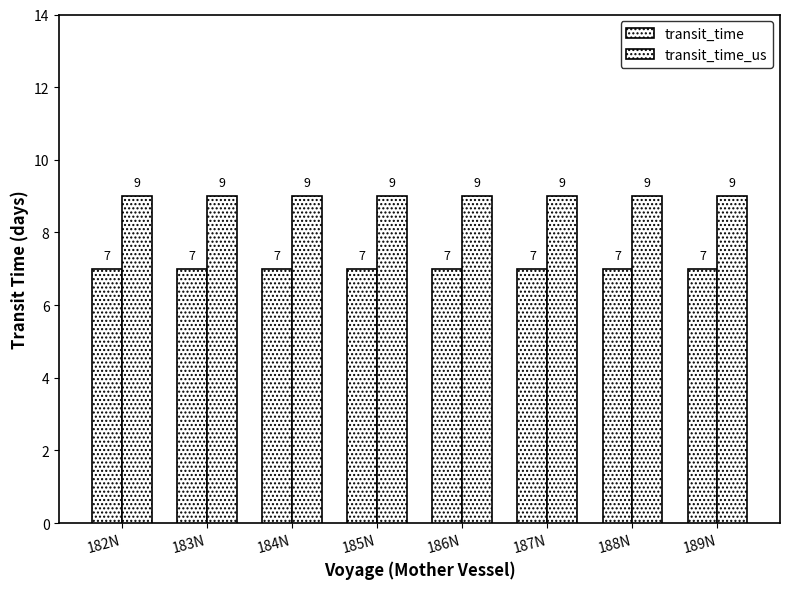

Rank the series by their average value, from highest to lowest.

transit_time_us, transit_time